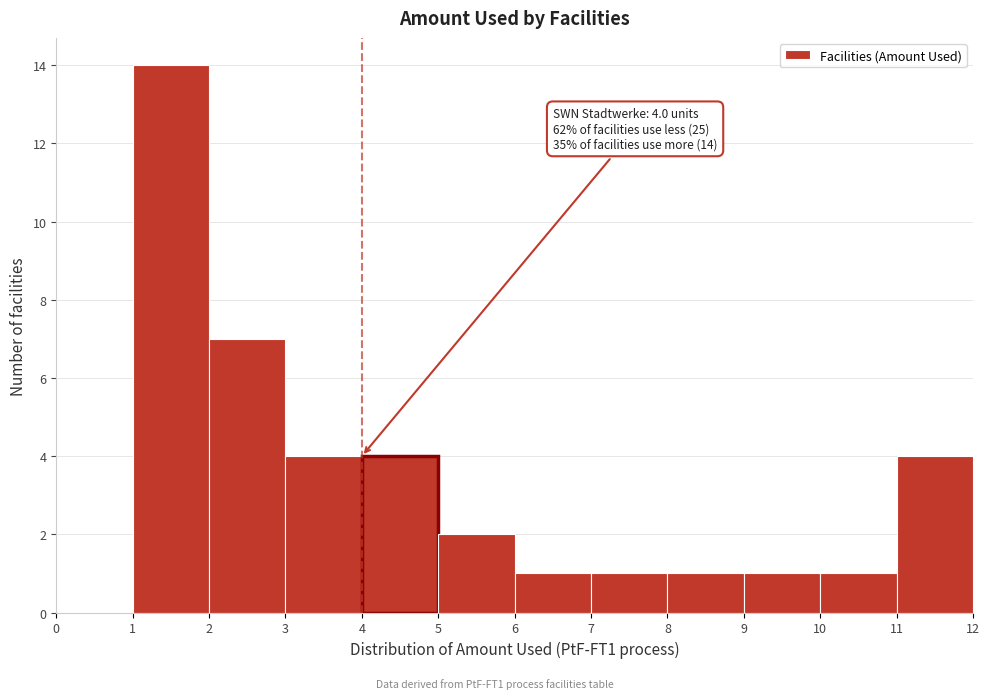

Over which range of the x-axis is the bar tallest?

1 to 2